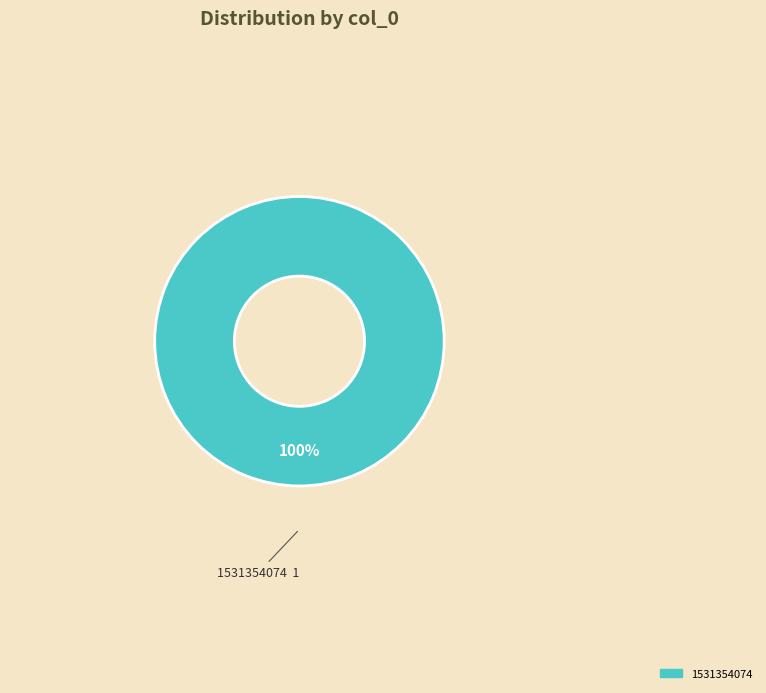

Is it true that 1531354074 is 100% of the pie?

True